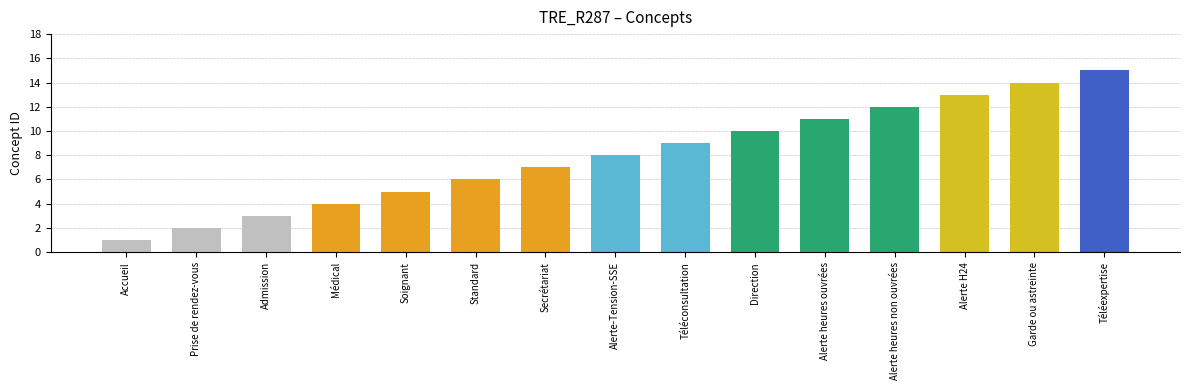

What is the difference between the maximum and minimum values?

14